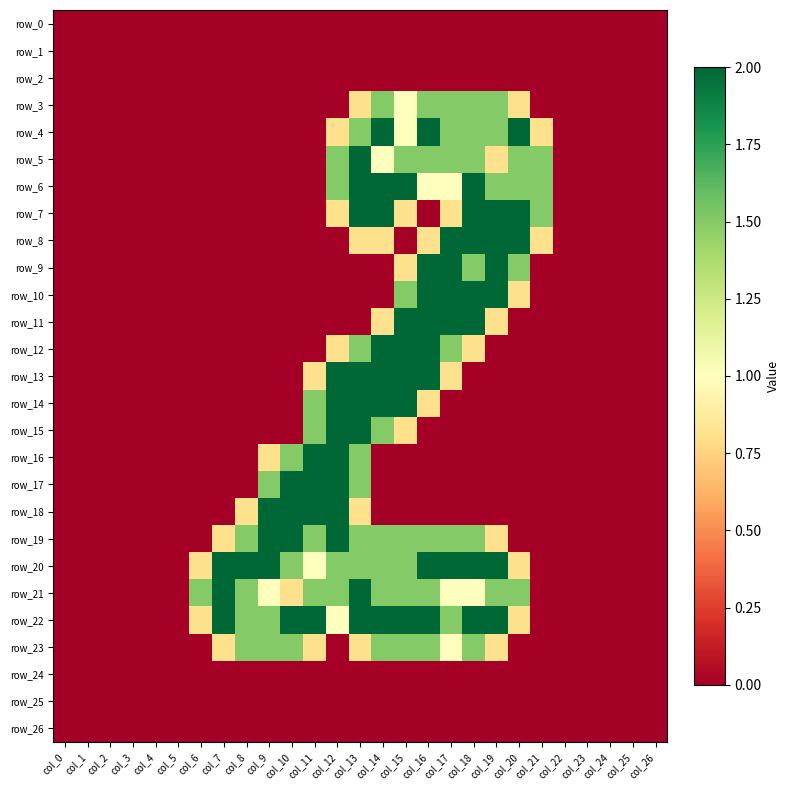

At which label does row_5 reach its minimum?

col_0